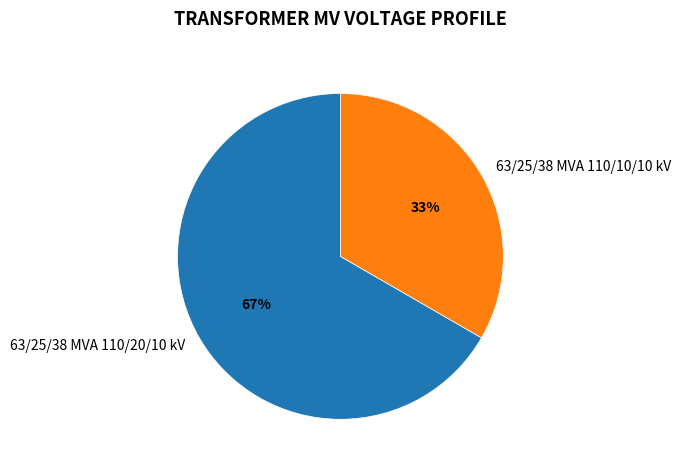

To the nearest percent, what is the combined percentage of 63/25/38 MVA 110/10/10 kV and 63/25/38 MVA 110/20/10 kV?

100%